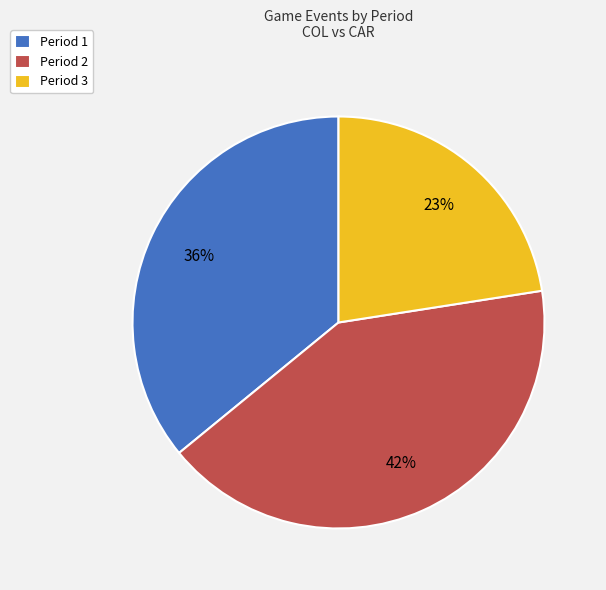

What is the ratio of the value at Period 1 to the value at Period 3?

1.6